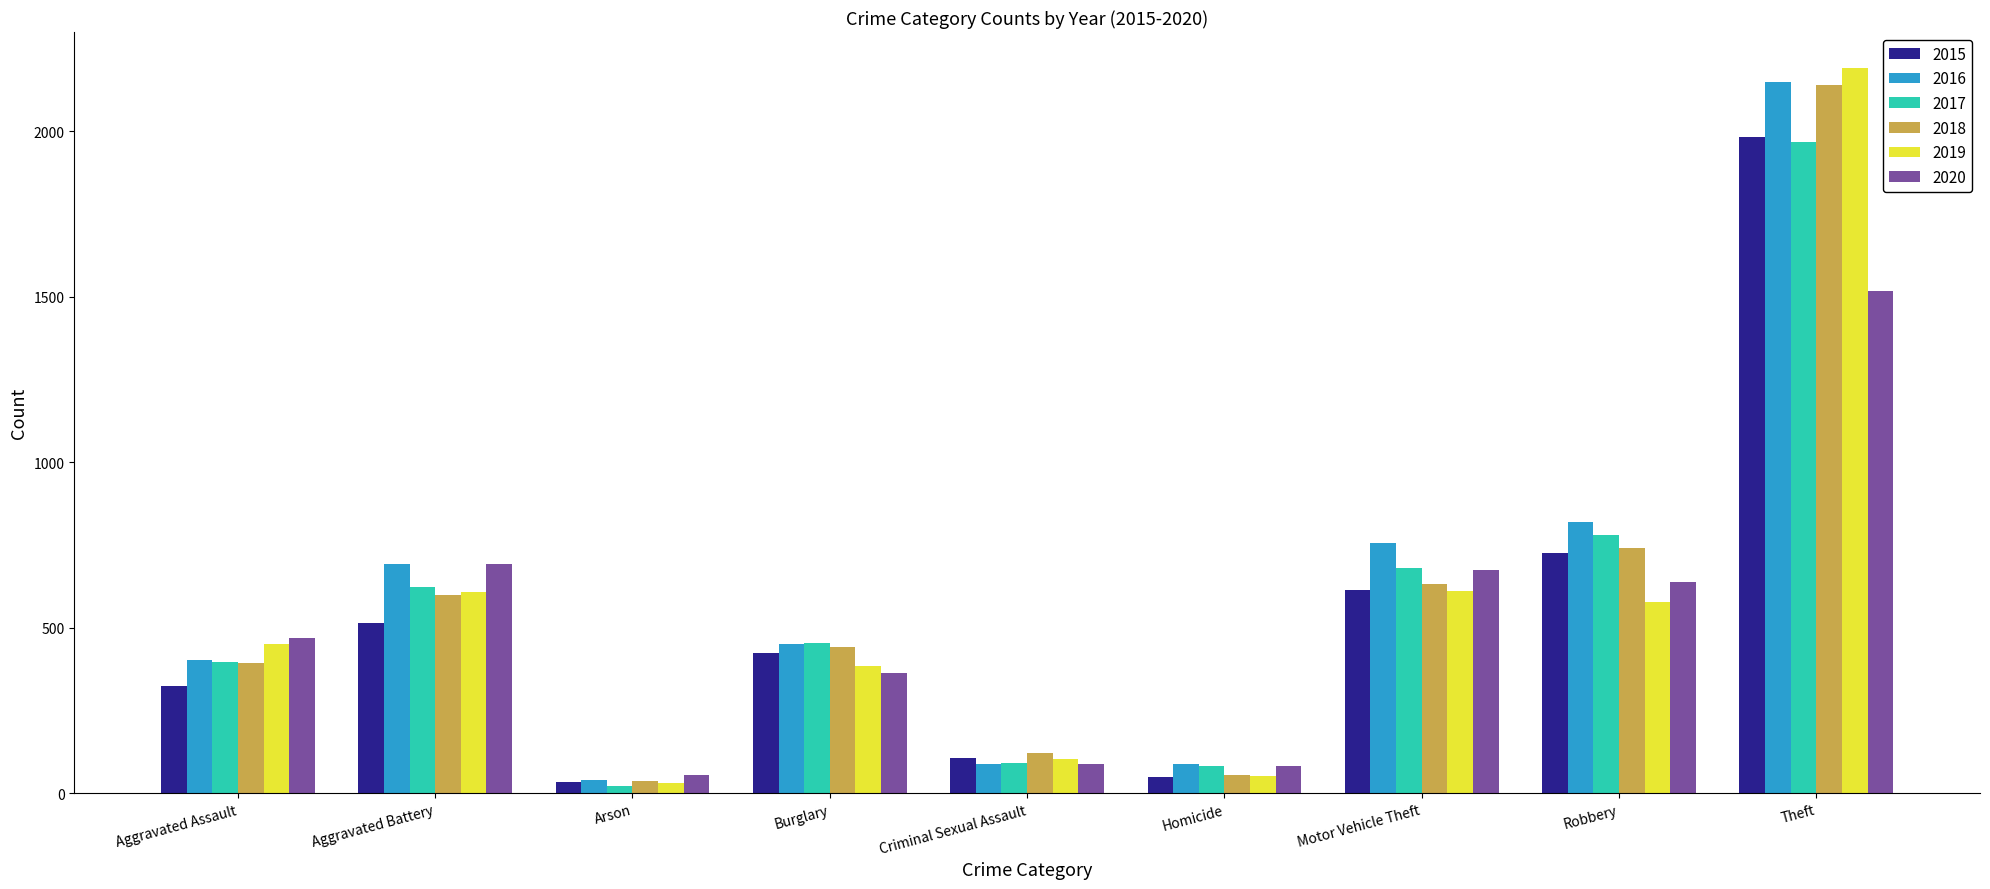

What is the average value of the 2017 series?

566